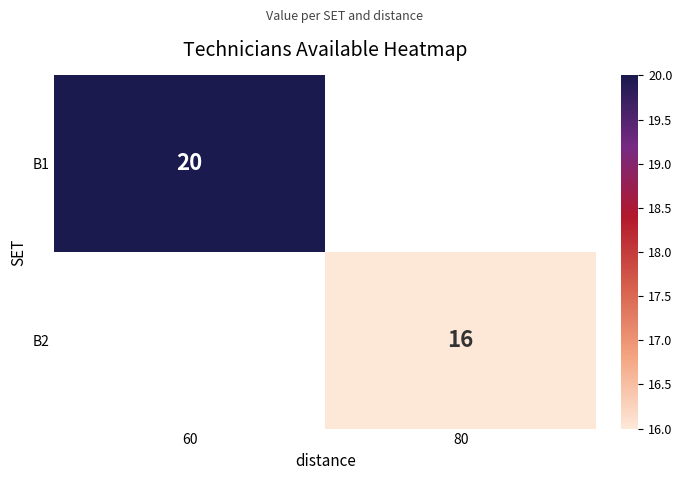

The value of B1 at 60 is 20. True or false?

True